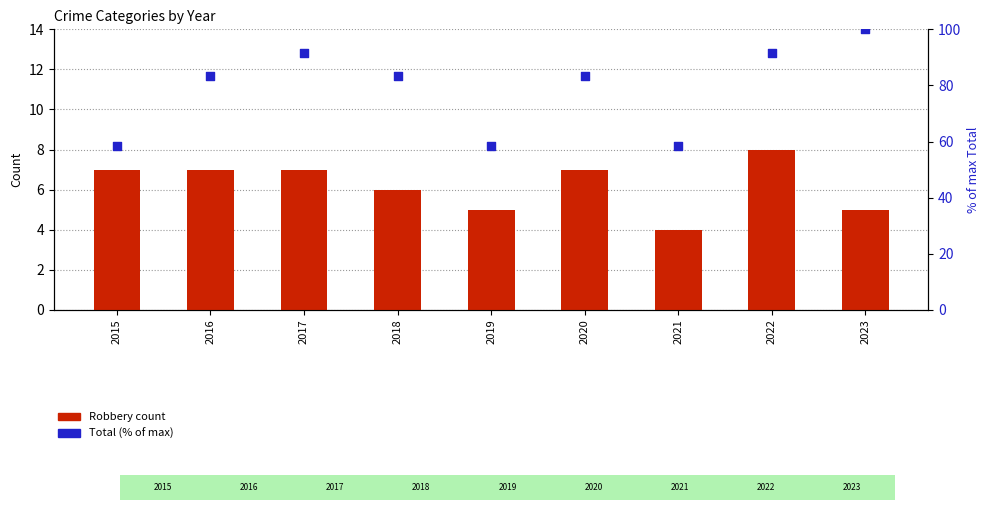

Which series has the widest spread of Y values?

Total (% of max)